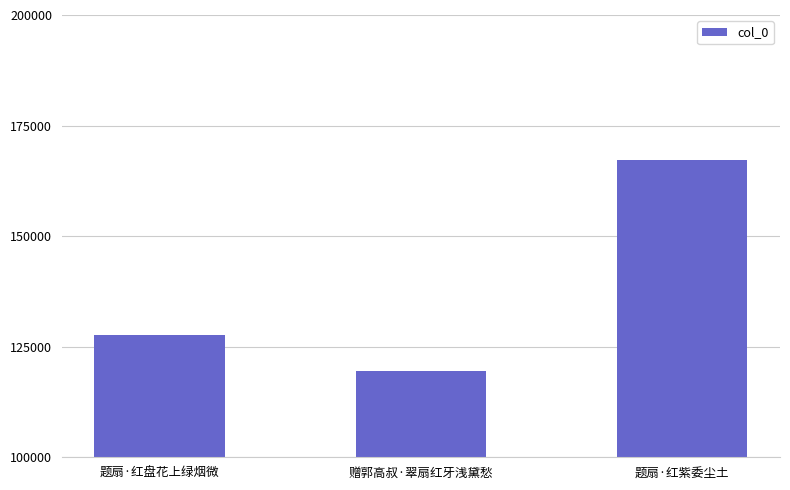

The value at 赠郭高叔·翠扇红牙浅黛愁 is 180991. True or false?

False